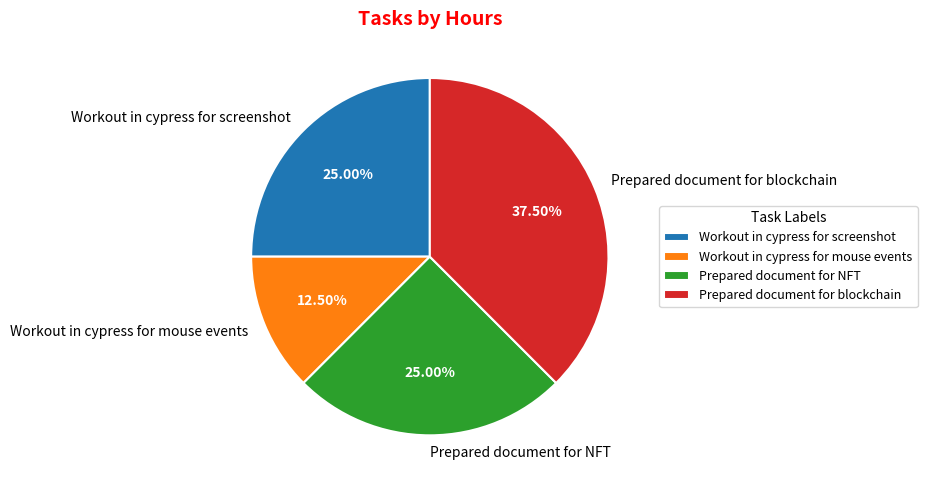

To the nearest percent, what percentage of the pie is Prepared document for NFT?

25%